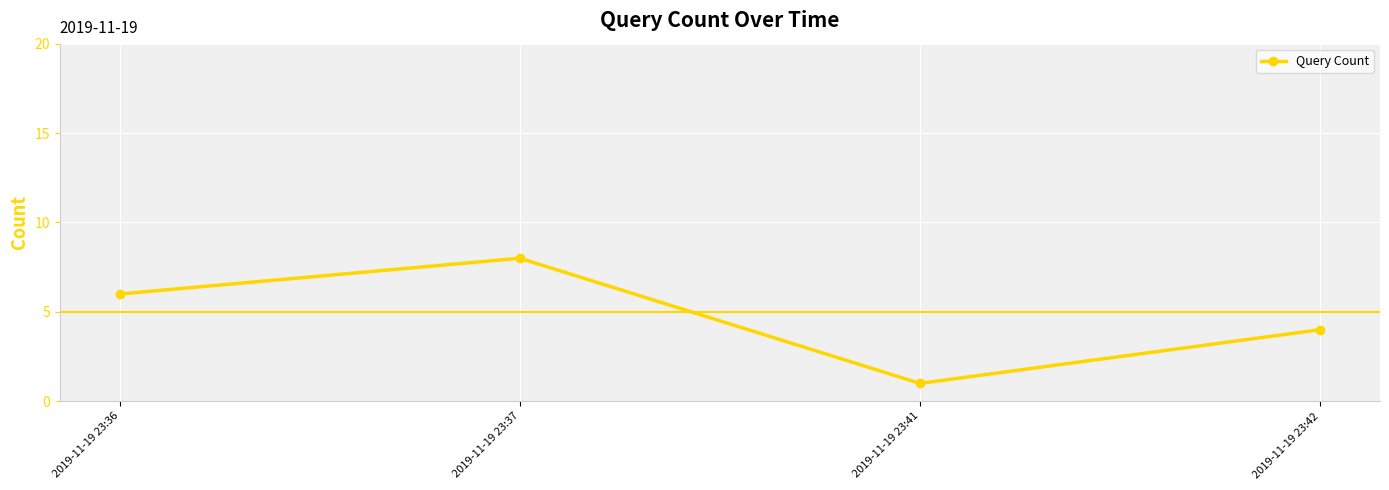

What is the smallest value displayed?

1